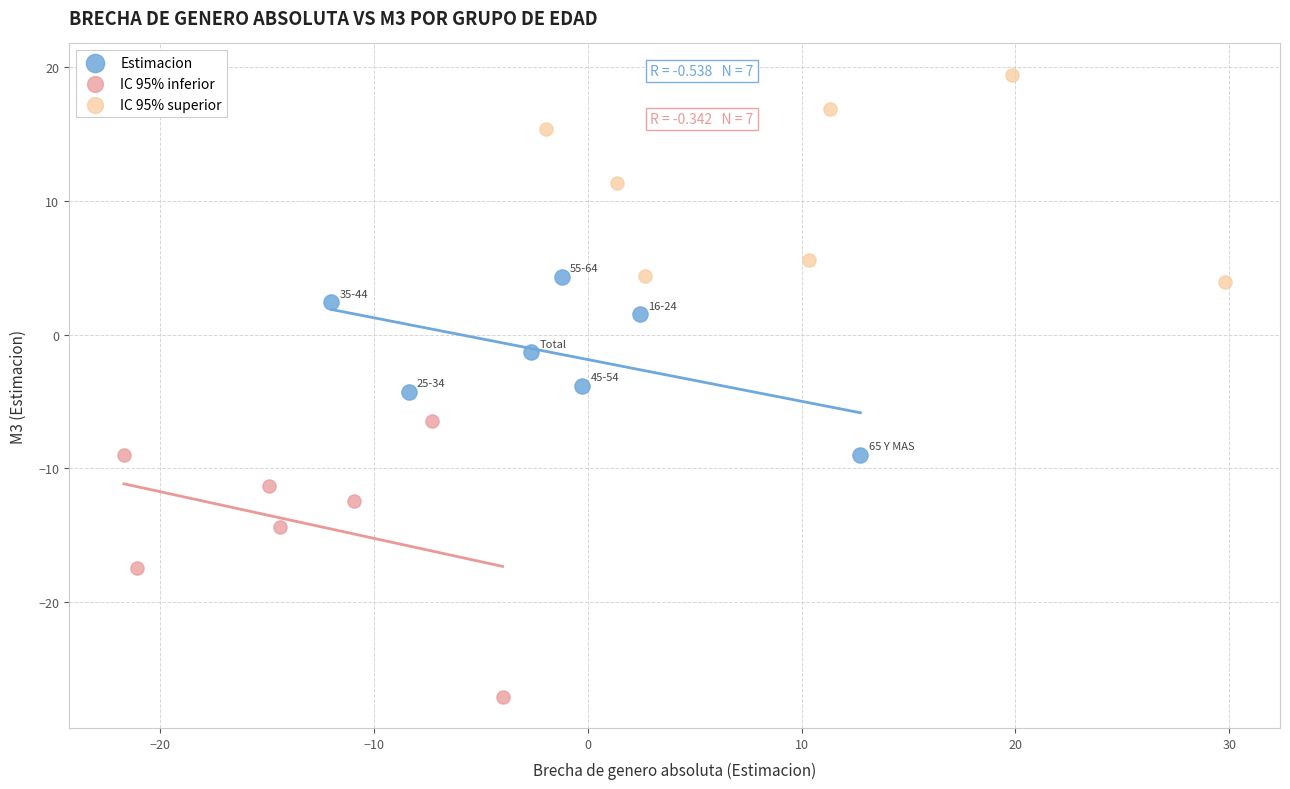

Which series contains the highest Y value?

IC 95% superior